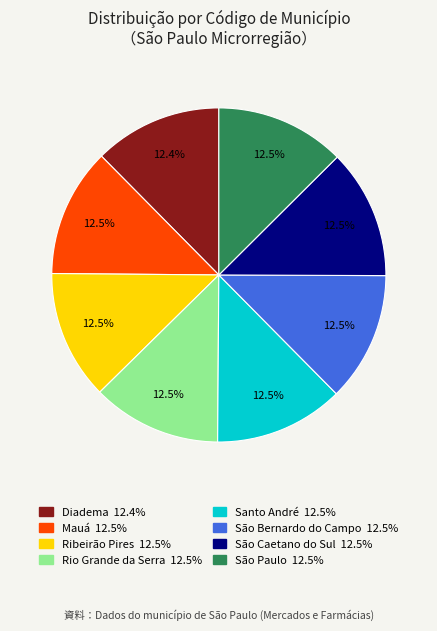

Is there a majority slice in this chart?

No